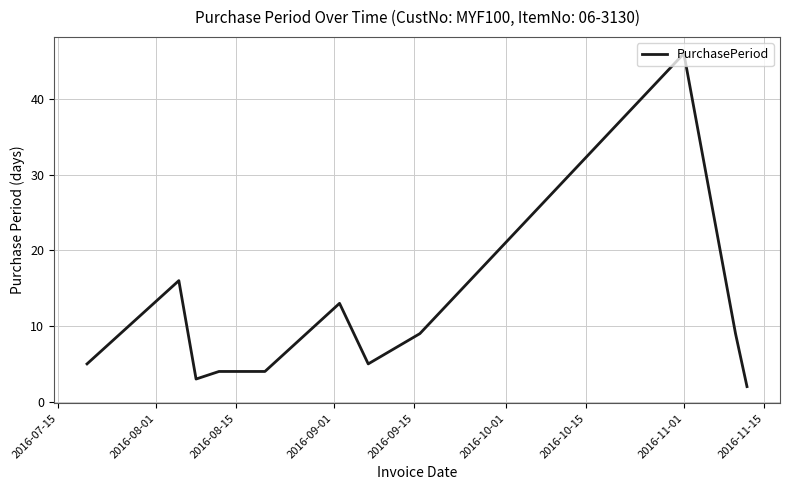

What is the greatest value displayed?

46